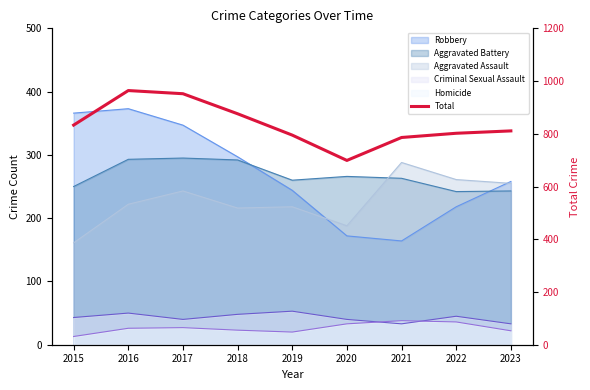

What is the greatest value displayed?

964